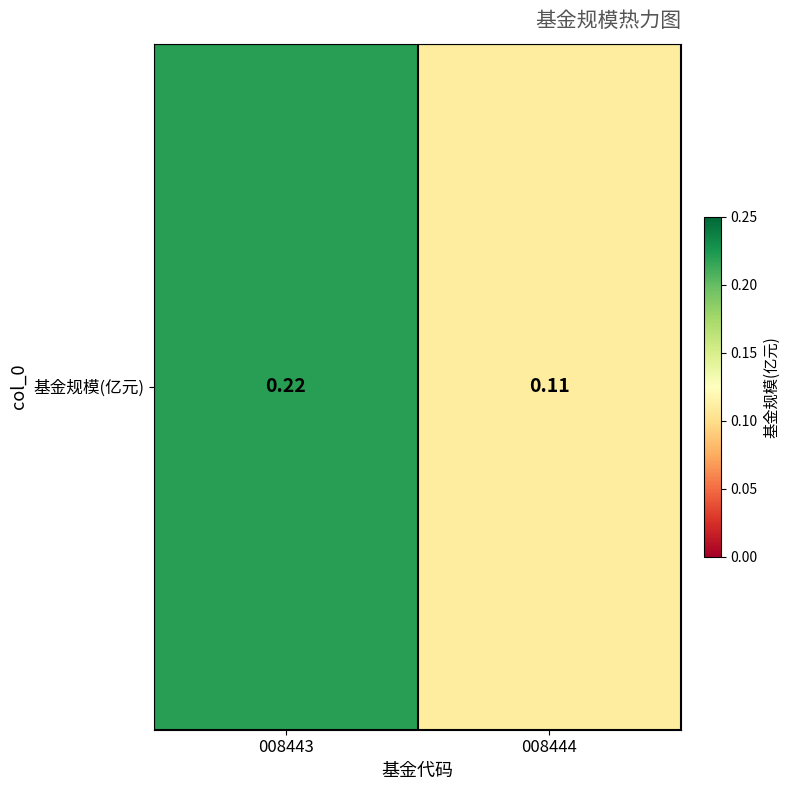

What is the greatest value displayed?

0.2